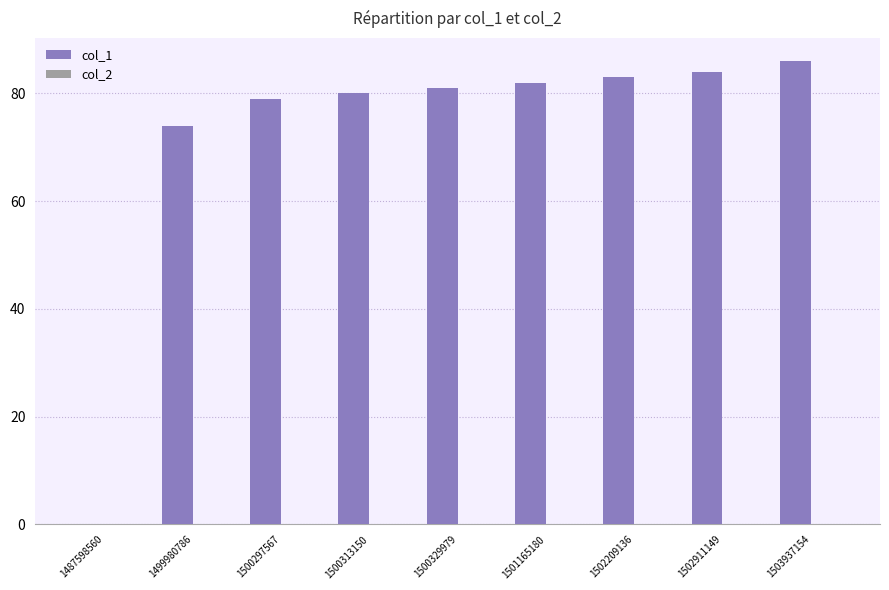

What is the ratio of the value at 1500329979 to the value at 1501165180?

1.0